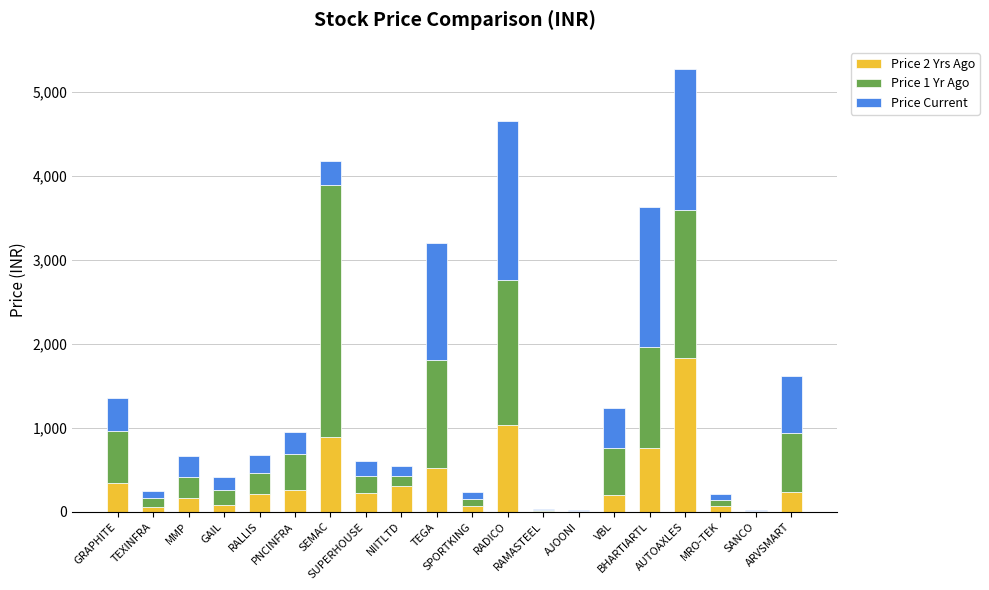

What is the highest value of the Price 2 Yrs Ago series?

1827.0